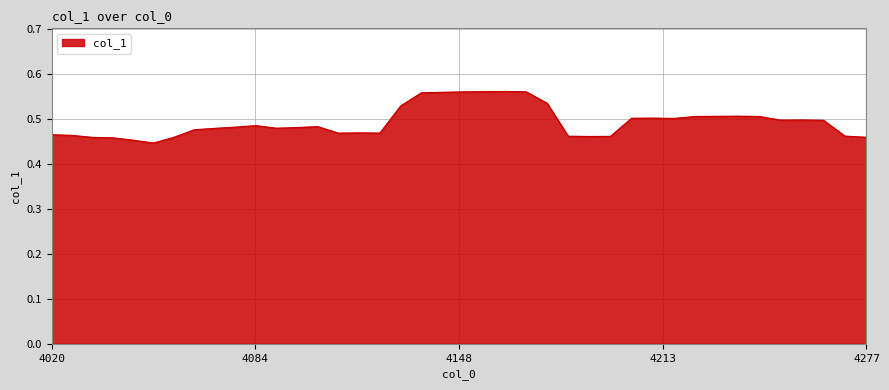

Does the chart have visible grid lines?

Yes